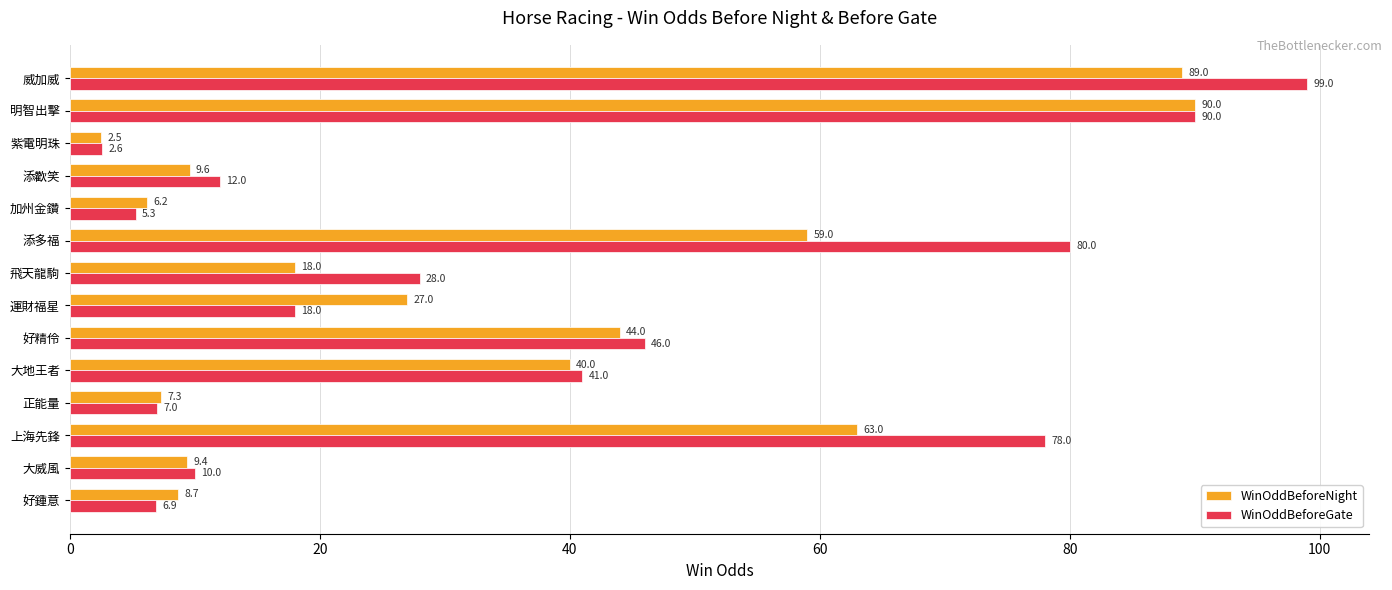

Where is WinOddBeforeNight nearest to the value 46?

好精伶